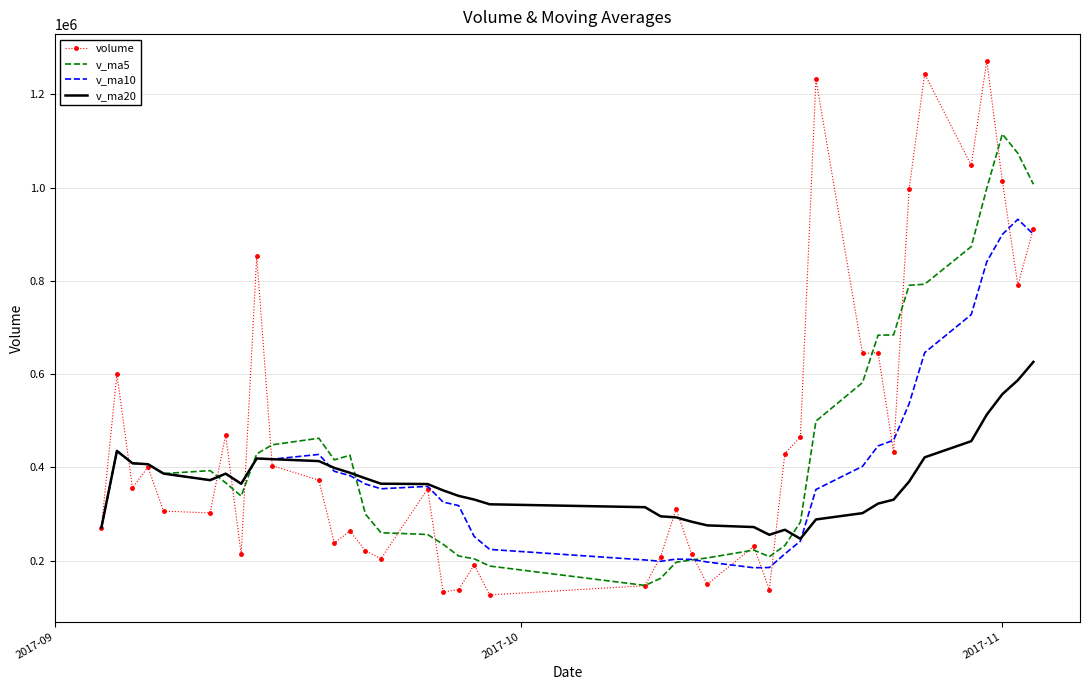

What is the greatest value displayed?

1271883.9